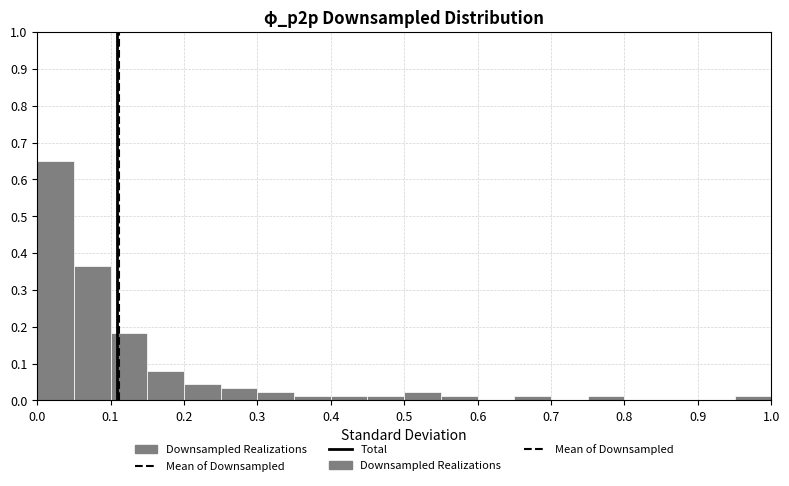

Reading left to right, transcribe this chart: for each bar, give the range it covers on the x-axis and its height. The values are not printed on the chart, so give them approximately, as read against the axis.

0.00 to 0.05: 0.65
0.05 to 0.10: 0.36
0.10 to 0.15: 0.18
0.15 to 0.20: 0.08
0.20 to 0.25: 0.05
0.25 to 0.30: 0.03
0.30 to 0.35: 0.02
0.35 to 0.40: 0.01
0.40 to 0.45: 0.01
0.45 to 0.50: 0.01
0.50 to 0.55: 0.02
0.55 to 0.60: 0.01
0.60 to 0.65: 0
0.65 to 0.70: 0.01
0.70 to 0.75: 0
0.75 to 0.80: 0.01
0.80 to 0.85: 0
0.85 to 0.90: 0
0.90 to 0.95: 0
0.95 to 1.00: 0.01